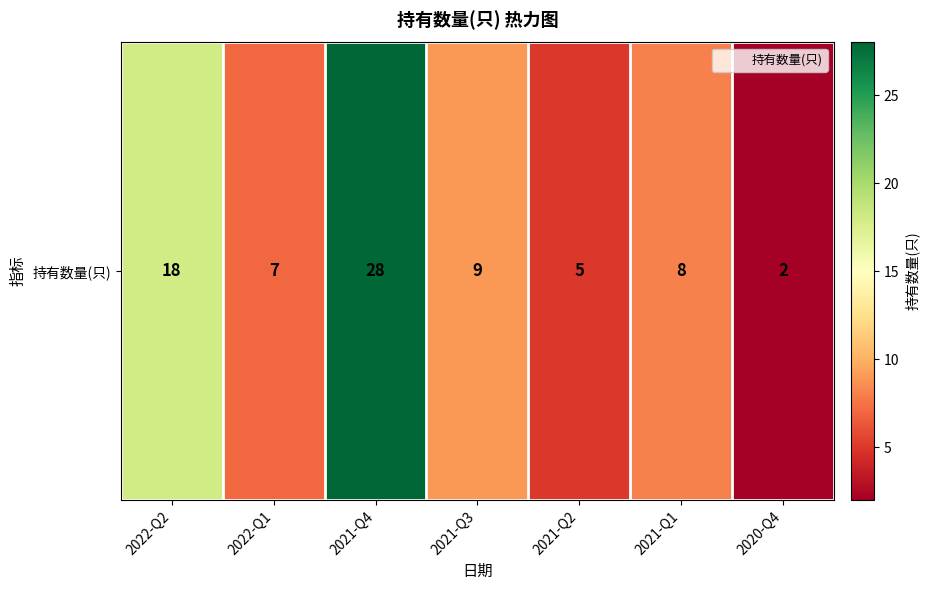

Where is the data nearest to the value 15?

2022-Q2